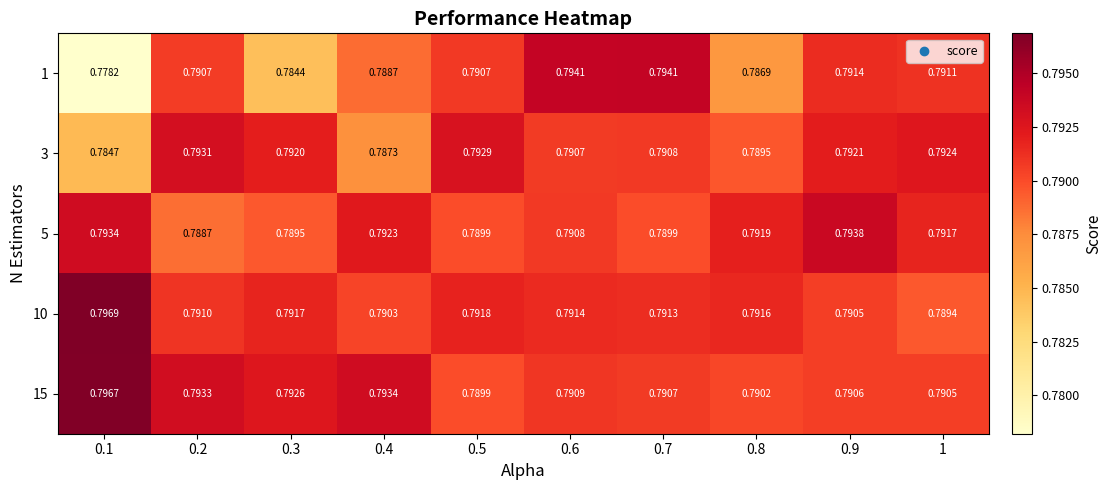

List the series in order of their peak value, highest first.

10, 15, 1, 5, 3